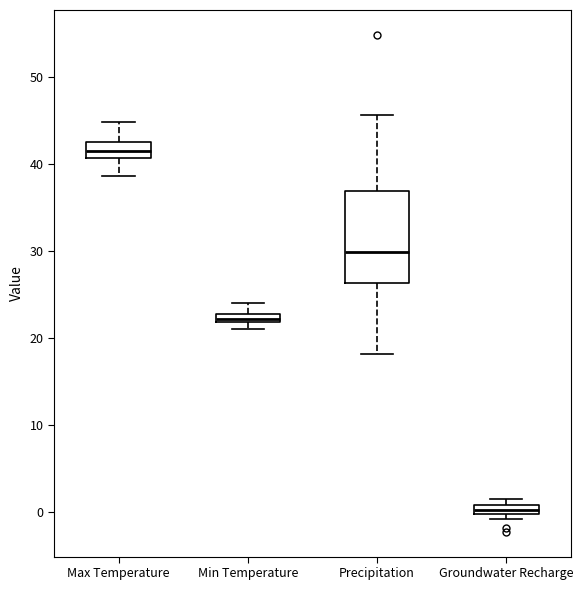

Which box is the tallest, from its lower edge to its upper edge?

Precipitation